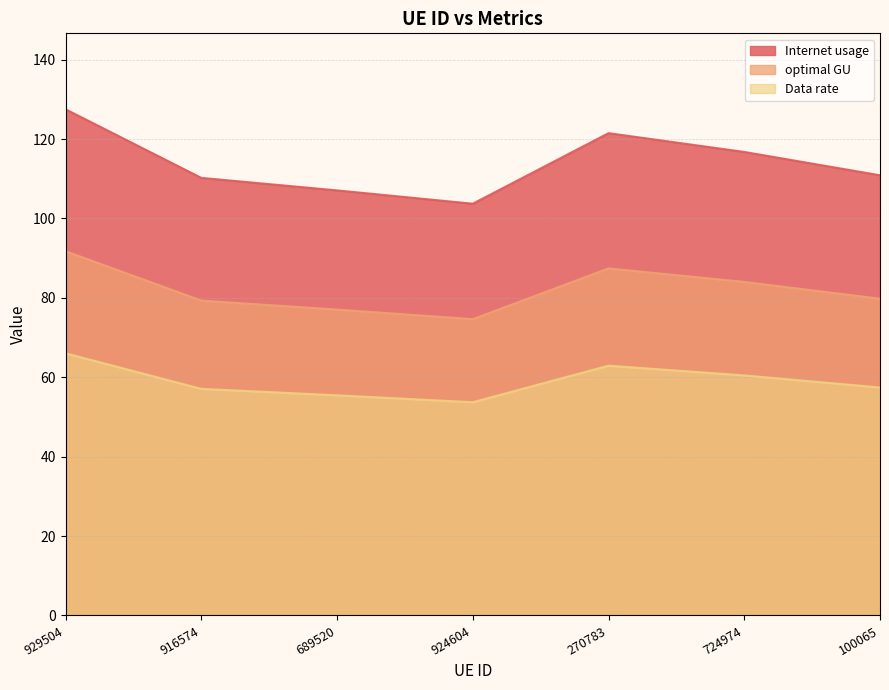

True or false: Data rate has a value of 16.9 at 924604.

False